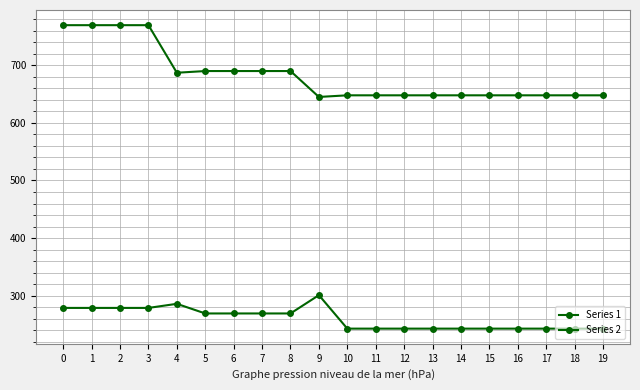

True or false: Series 1 has a value of 242.9 at 16.

True